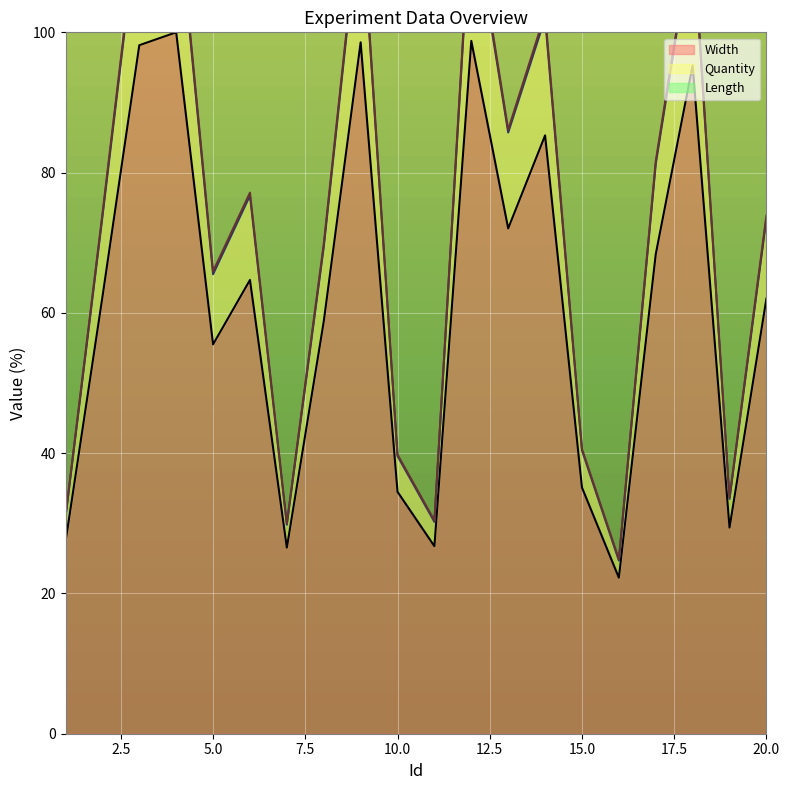

At which label is Length closest to 72?

20